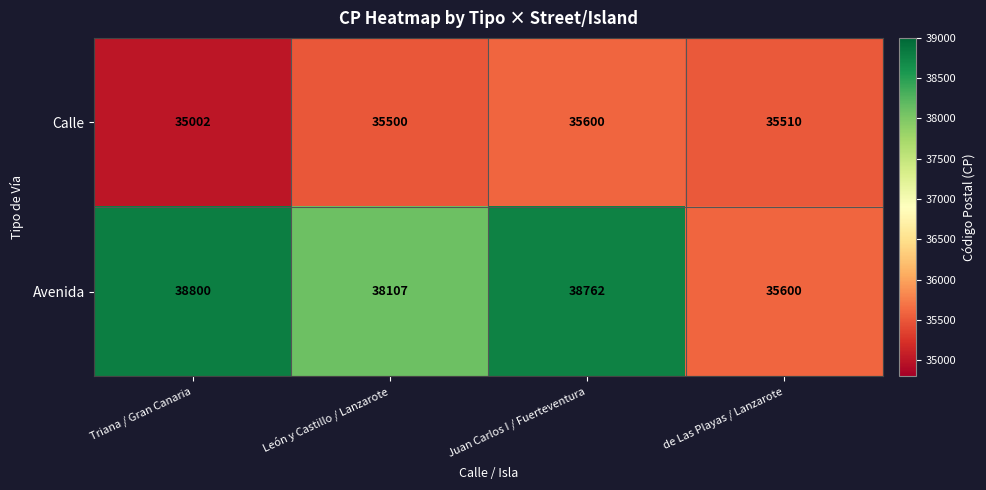

Reading left to right, what are all the values shown in this chart?

Calle: Triana / Gran Canaria=35002	León y Castillo / Lanzarote=35500	Juan Carlos I / Fuerteventura=35600	de Las Playas / Lanzarote=35510
Avenida: Triana / Gran Canaria=38800	León y Castillo / Lanzarote=38107	Juan Carlos I / Fuerteventura=38762	de Las Playas / Lanzarote=35600